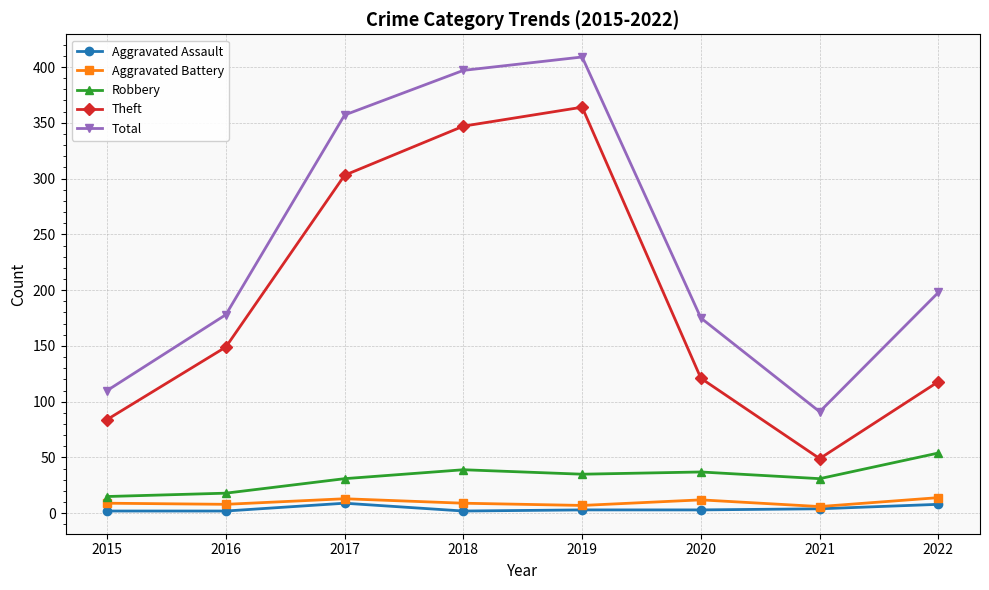

What is the value of the Aggravated Assault point at the 6th from the left?

3